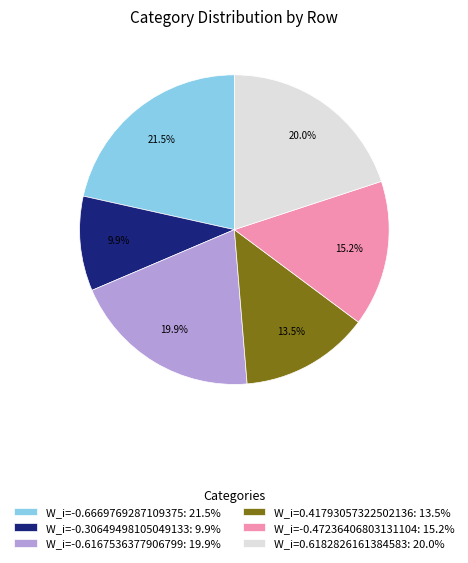

Does any single category account for the majority?

No